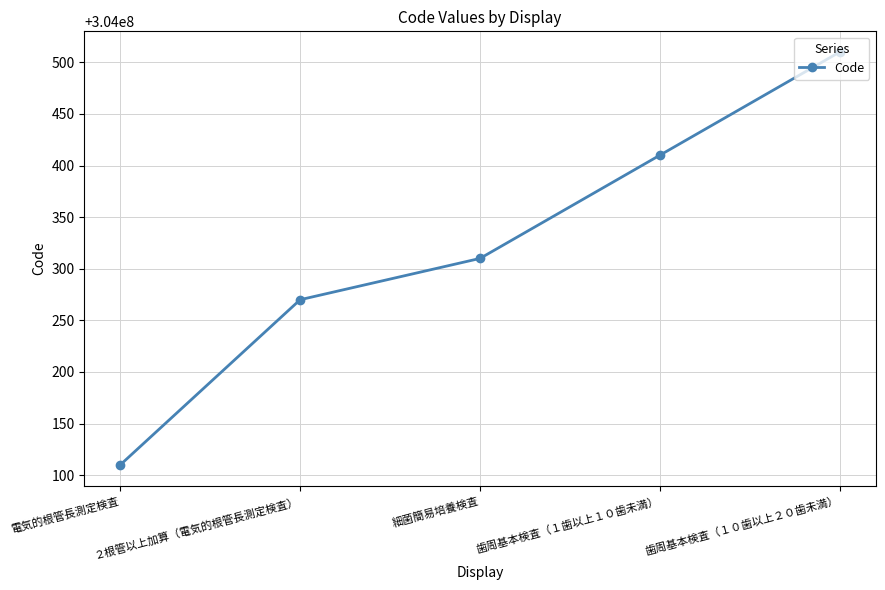

How many lines are shown in the chart?

1